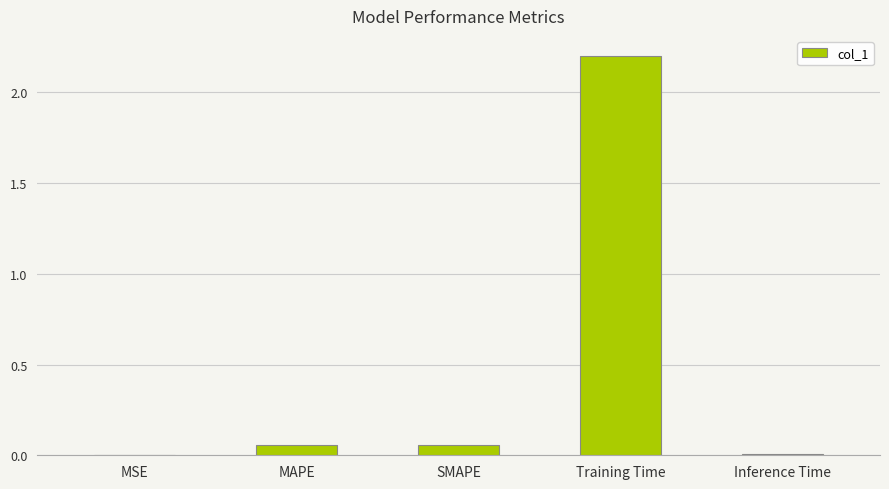

True or false: the data shows 0.7 at Training Time.

False